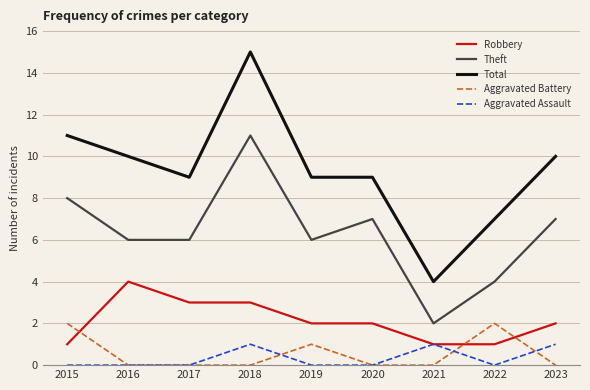

At which category does the chart reach its peak across all series?

2018